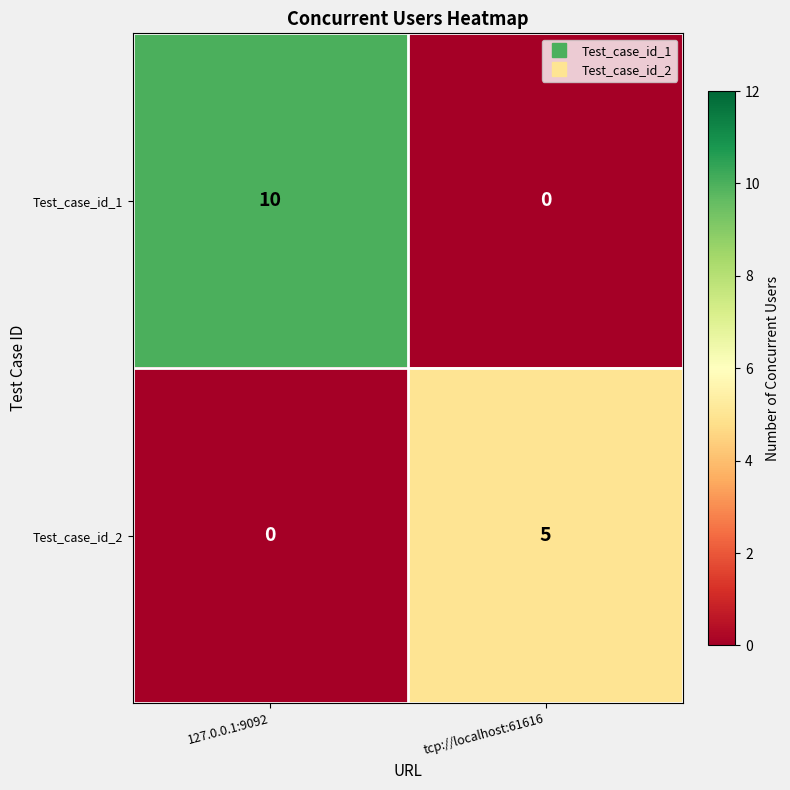

The Test_case_id_1 series shows 0 at tcp://localhost:61616. True or false?

True